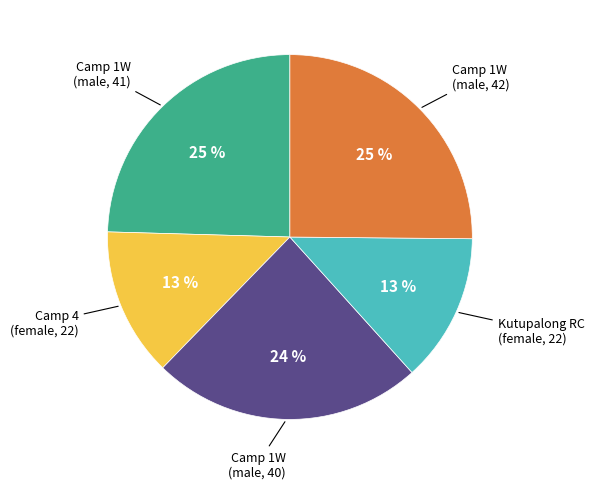

To the nearest percent, what is the difference between the largest and smallest slice percentages?

12%